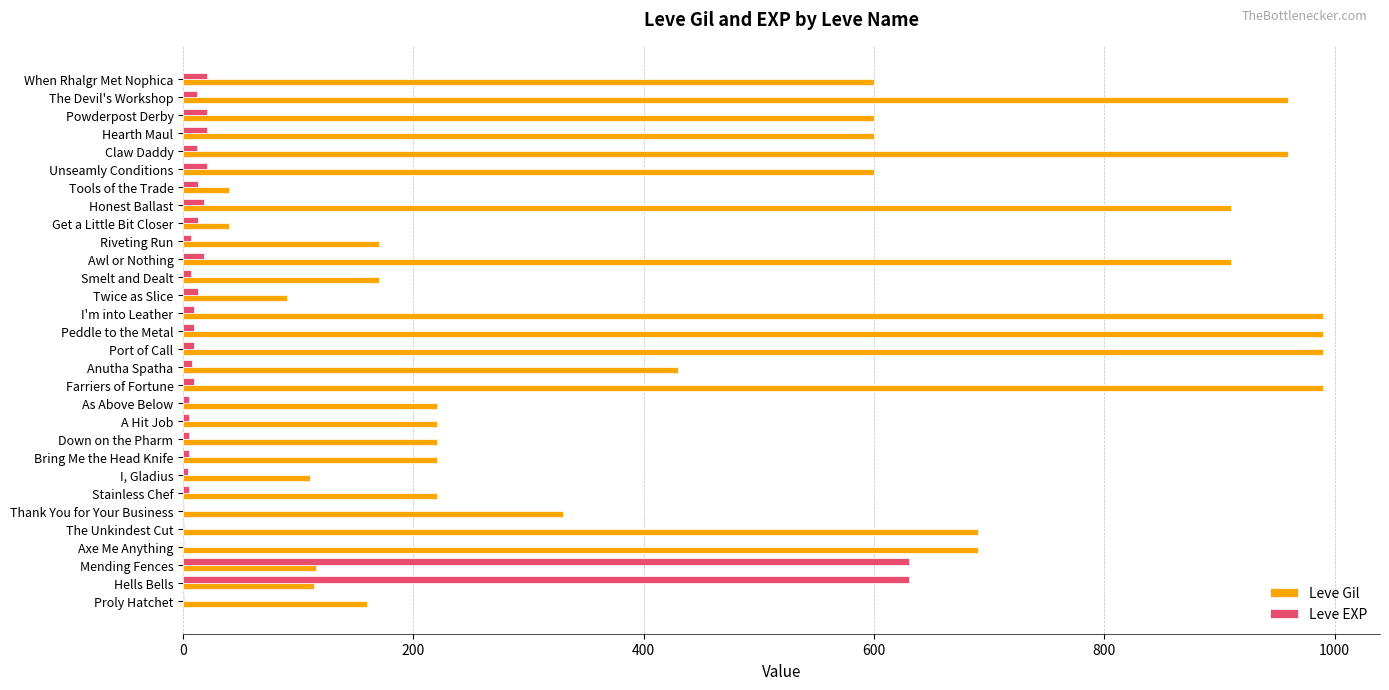

The Leve Gil series shows 330 at Thank You for Your Business. True or false?

True